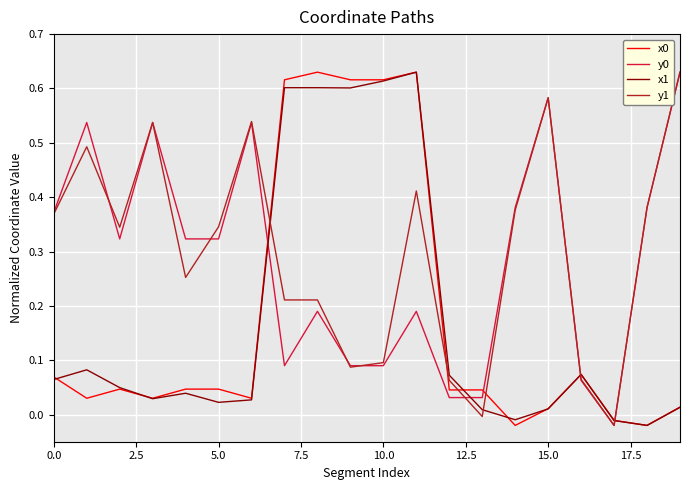

In x1, how many points are lower than both neighbors (excluding endpoints)?

5